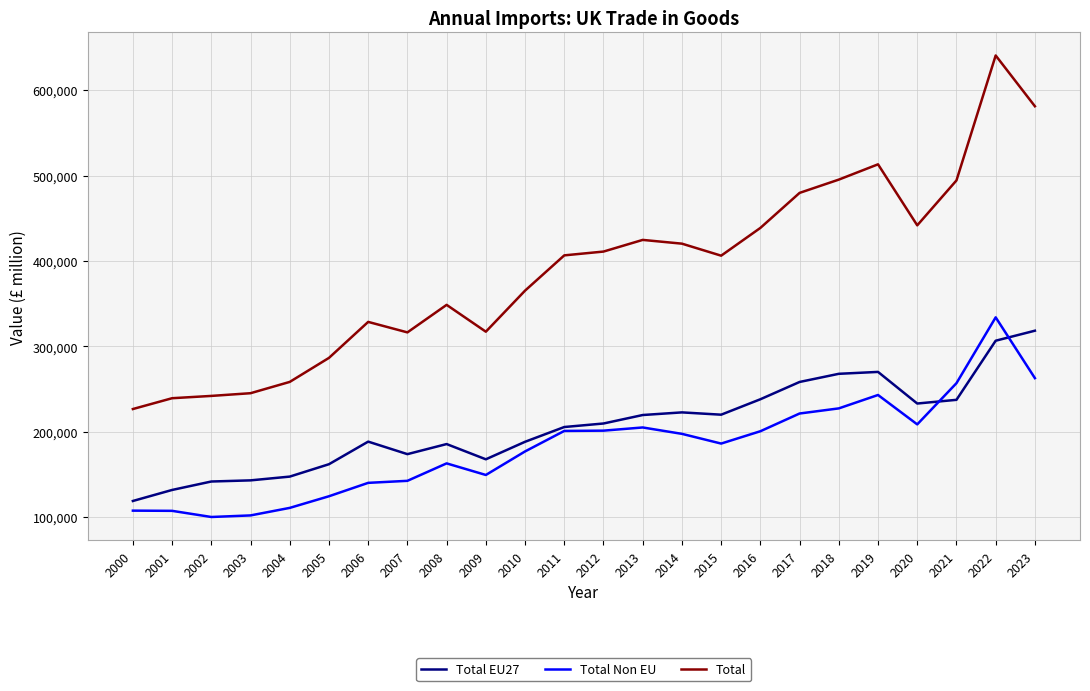

What is the average value of the Total EU27 series?

206538